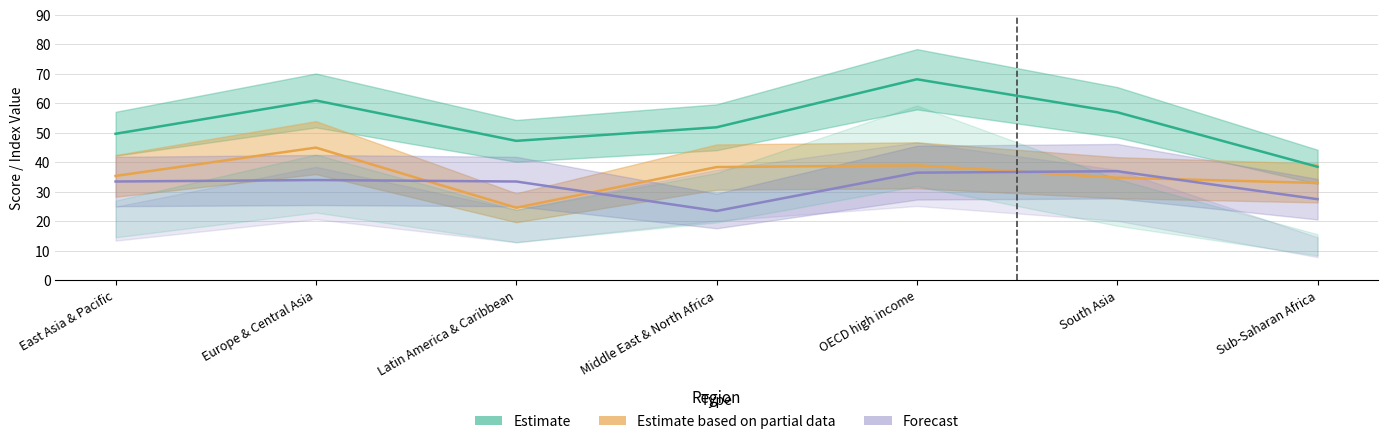

At which label does Extent of disclosure index reach its minimum?

Latin America & Caribbean